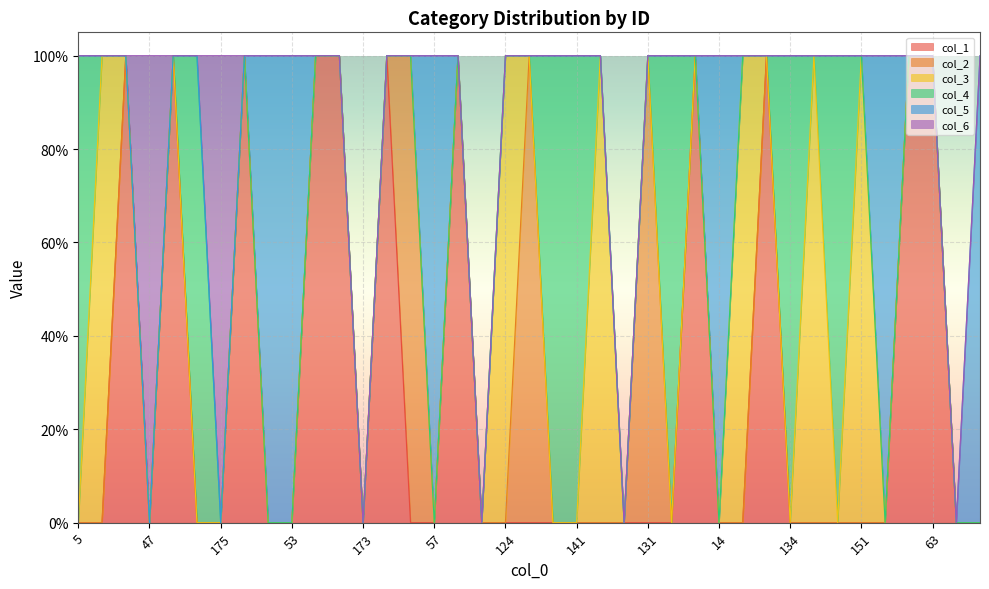

After their last crossing, which series has the higher values: col_3 or col_2?

col_2